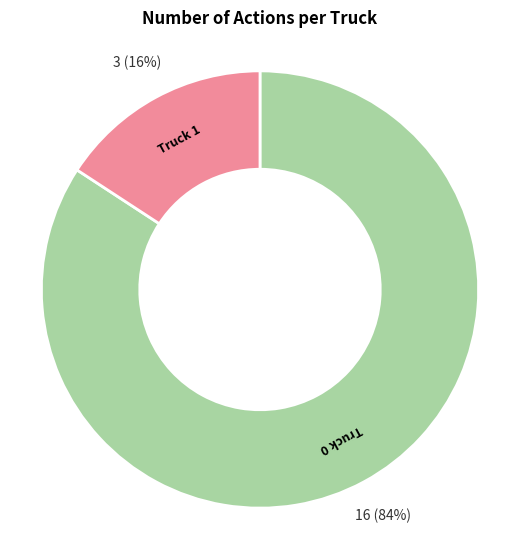

Which has a higher value, Truck 0 or Truck 1?

Truck 0